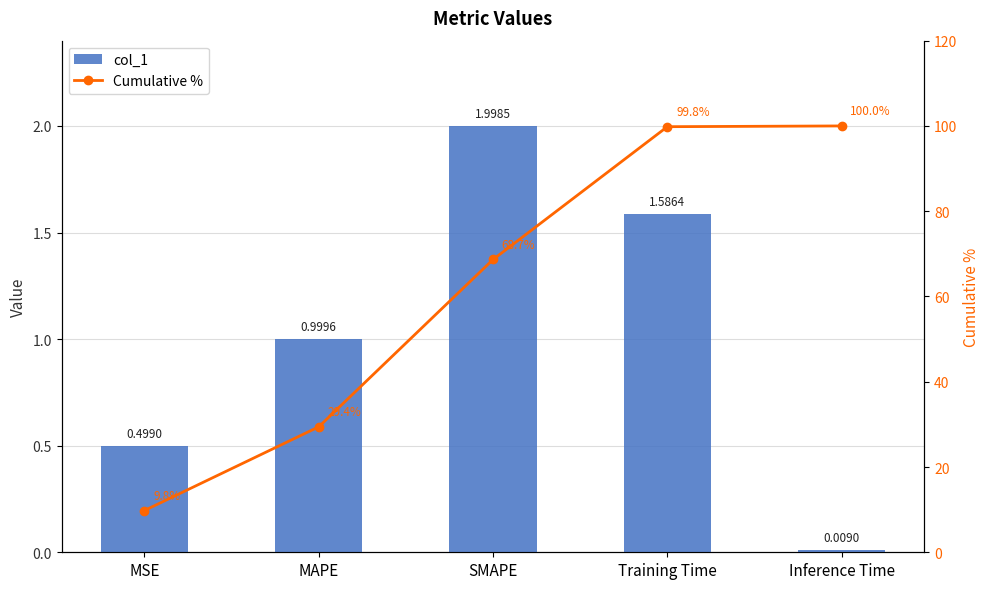

Reading right to left, extract all data points from this chart.

col_1: Inference Time=0.0	Training Time=1.6	SMAPE=2.0	MAPE=1.0	MSE=0.5
Cumulative %: Inference Time=100.0	Training Time=99.8	SMAPE=68.7	MAPE=29.4	MSE=9.8